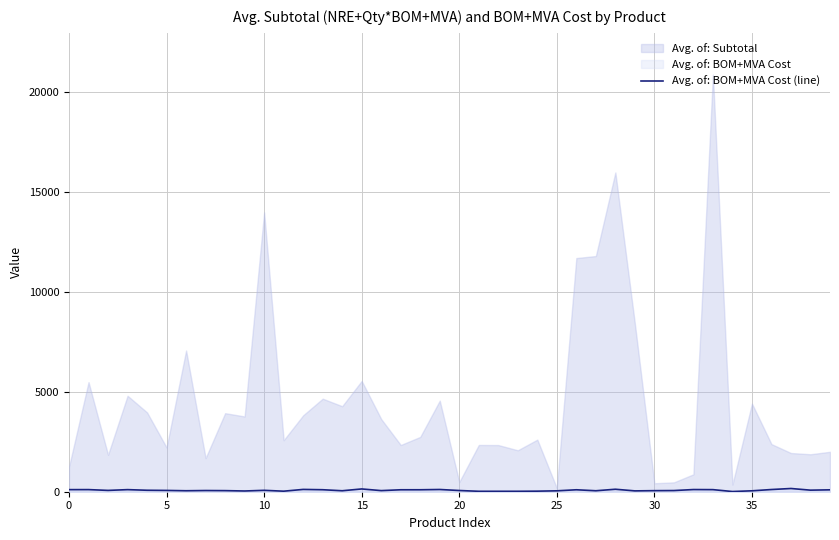

The chart shows a value of 95.0 at 39. True or false?

True